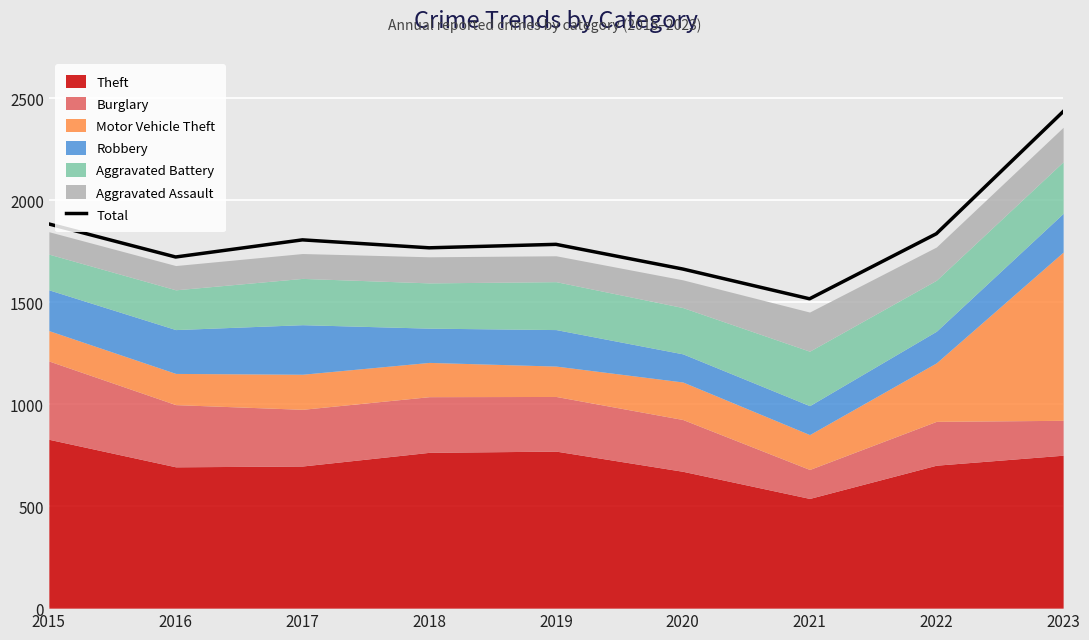

The chart shows a value of 2435 at 2023. True or false?

True